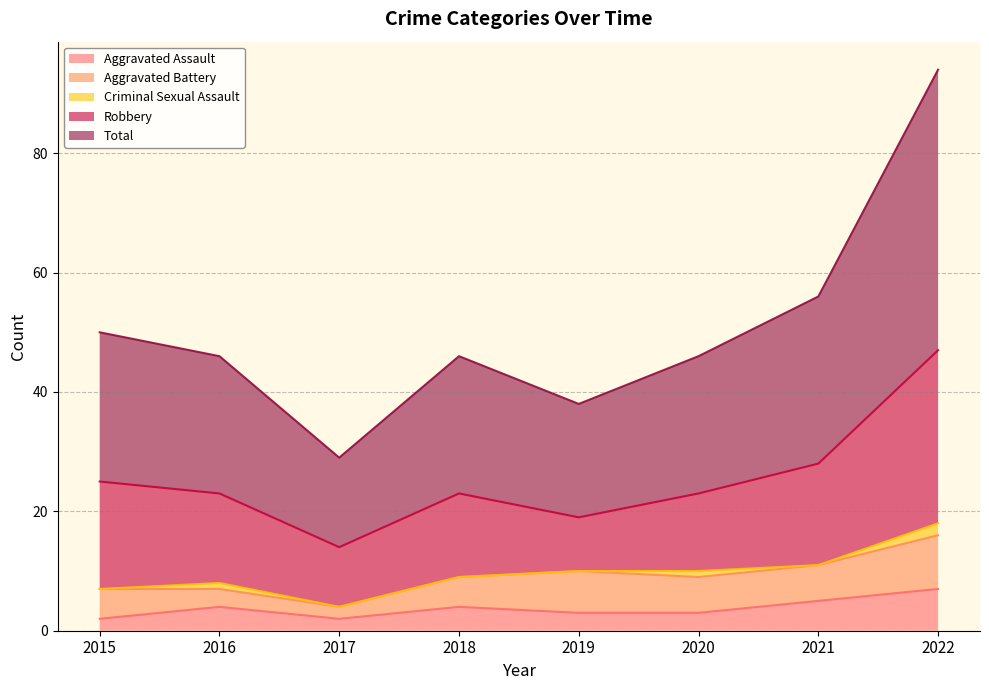

True or false: Robbery and Aggravated Battery intersect in this chart.

False